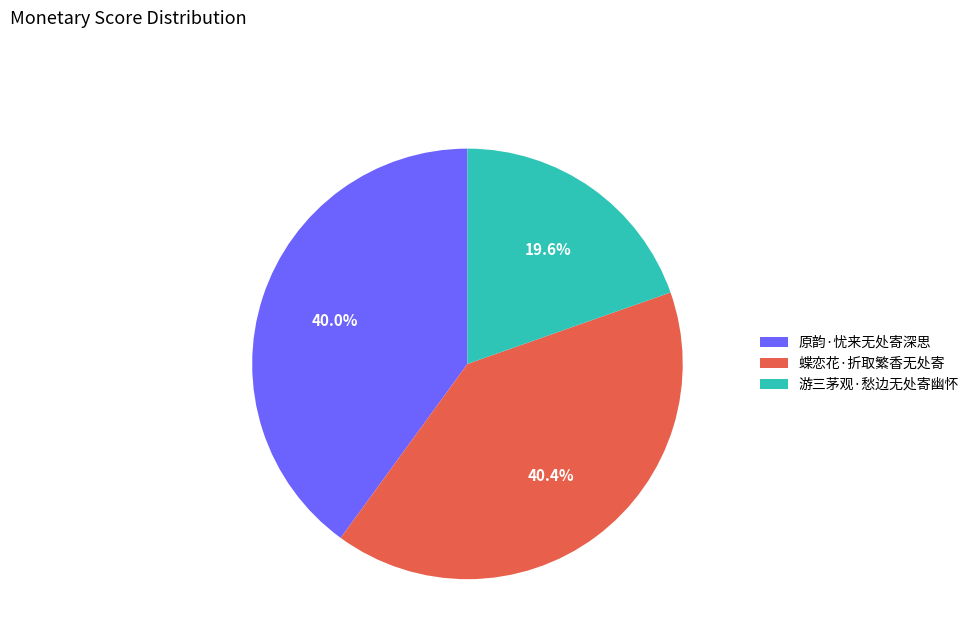

The 蝶恋花·折取繁香无处寄 slice represents 40% of the pie. True or false?

True